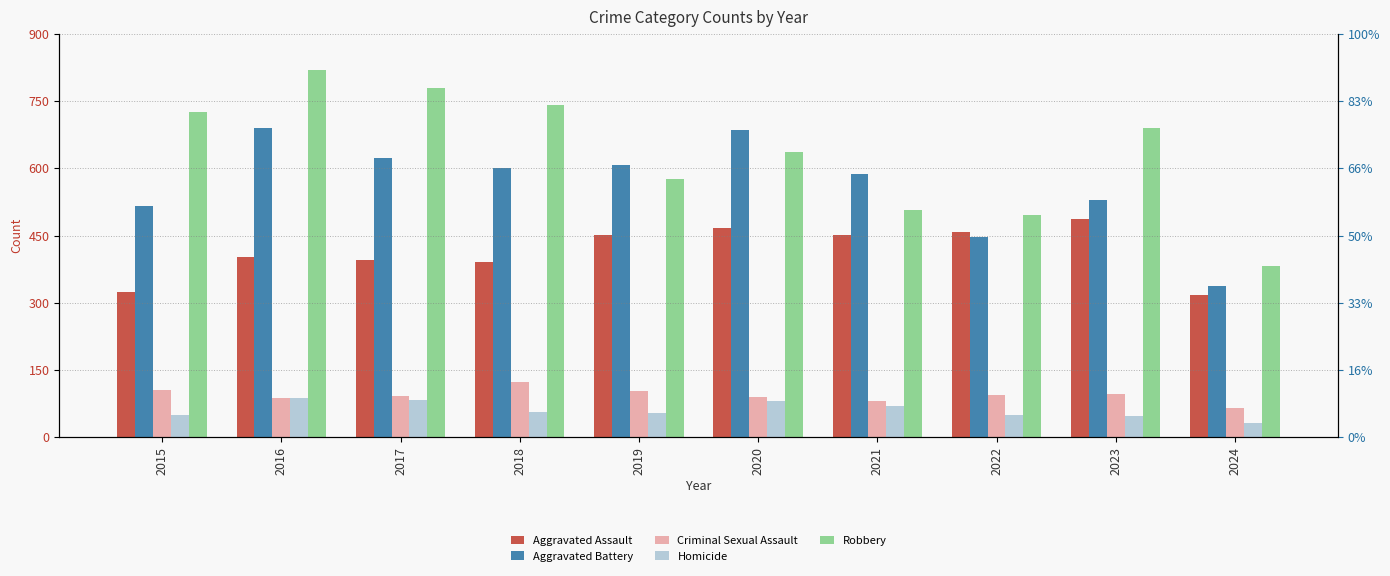

What is the difference between the maximum and minimum values in the Homicide series?

56